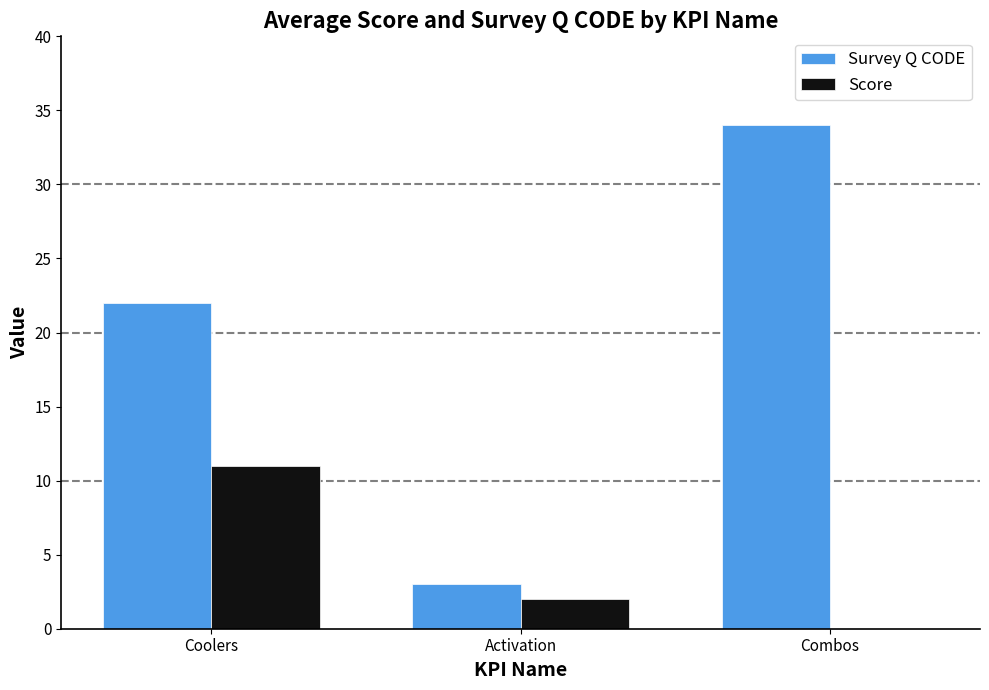

Which series has the largest total across all categories?

Survey Q CODE